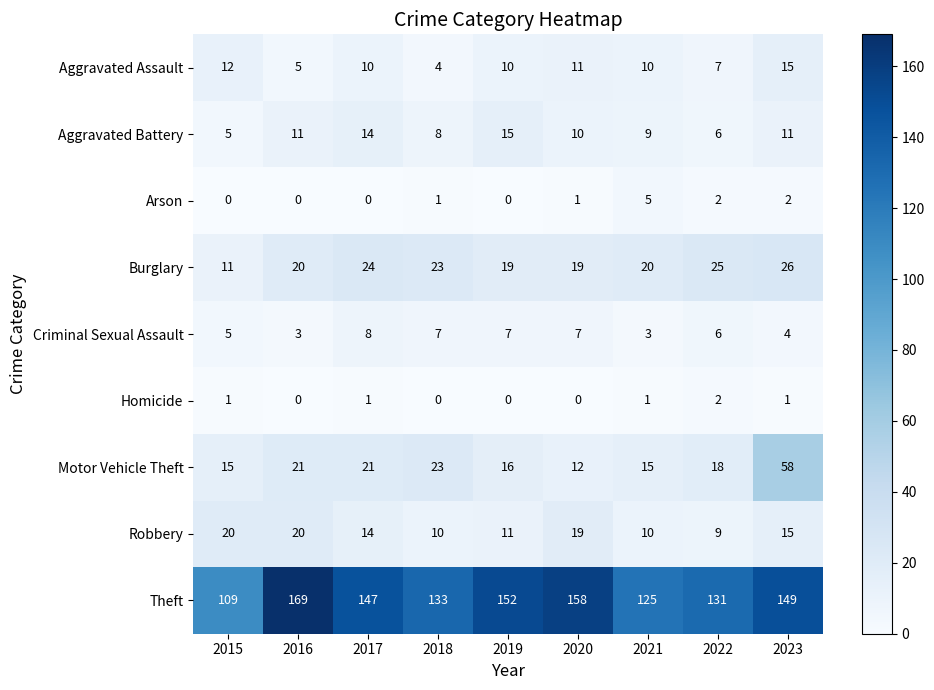

The Burglary series shows 24 at 2017. True or false?

True